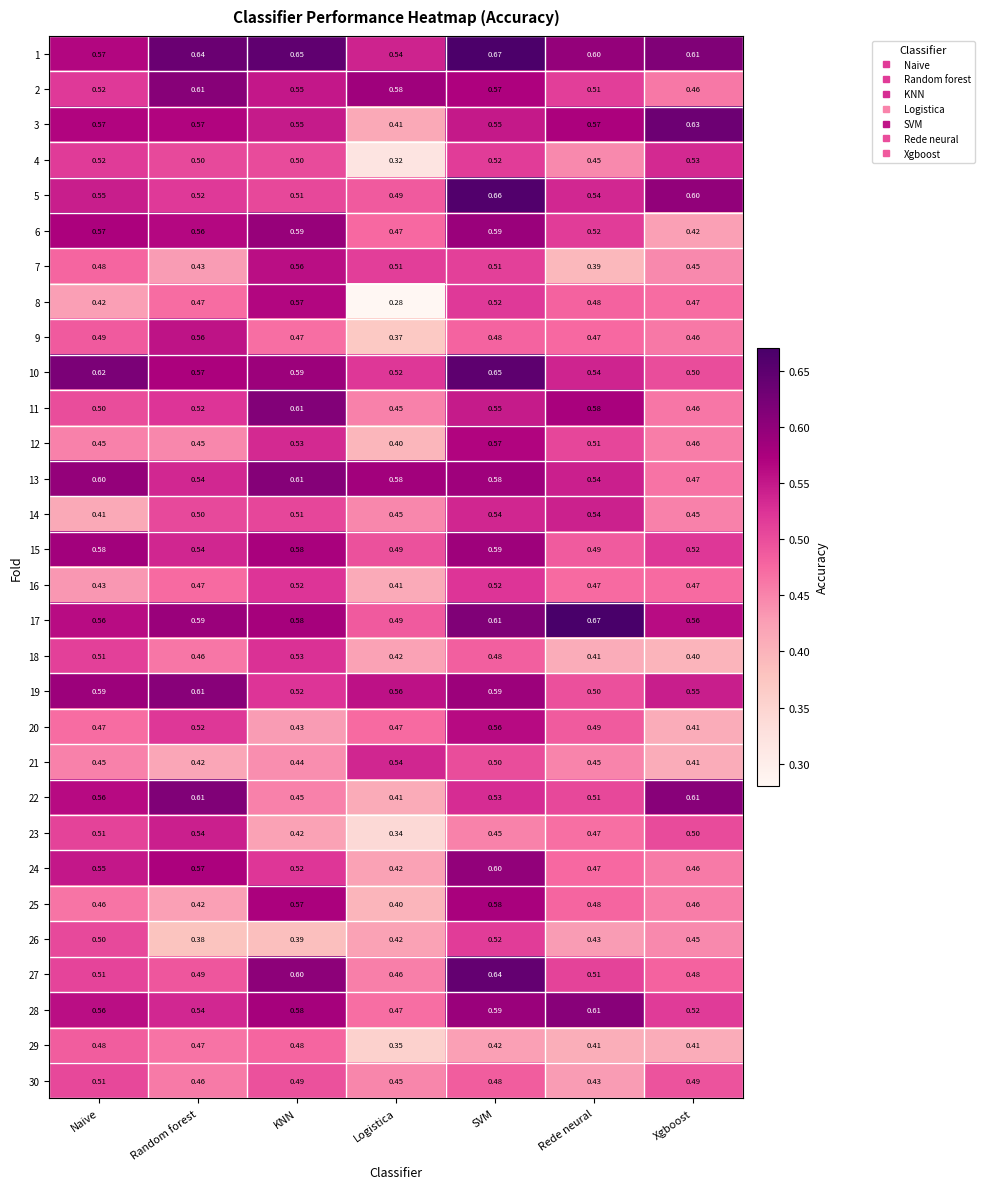

Which label corresponds to the smallest value in the chart?

Logistica